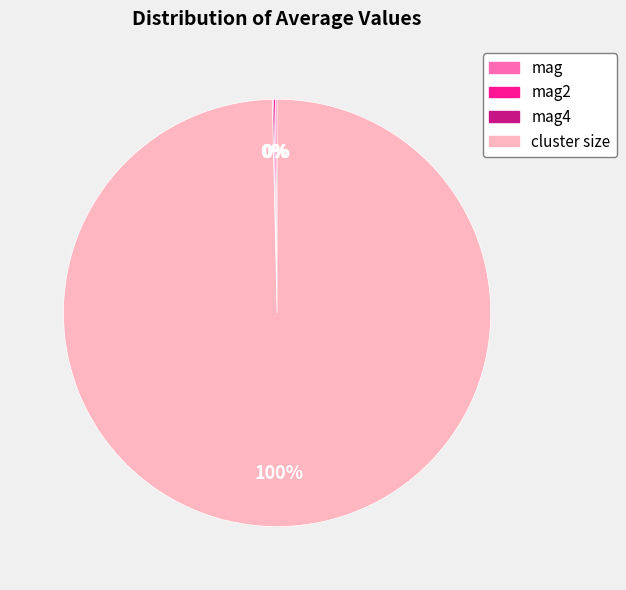

Is there a majority slice in this chart?

Yes